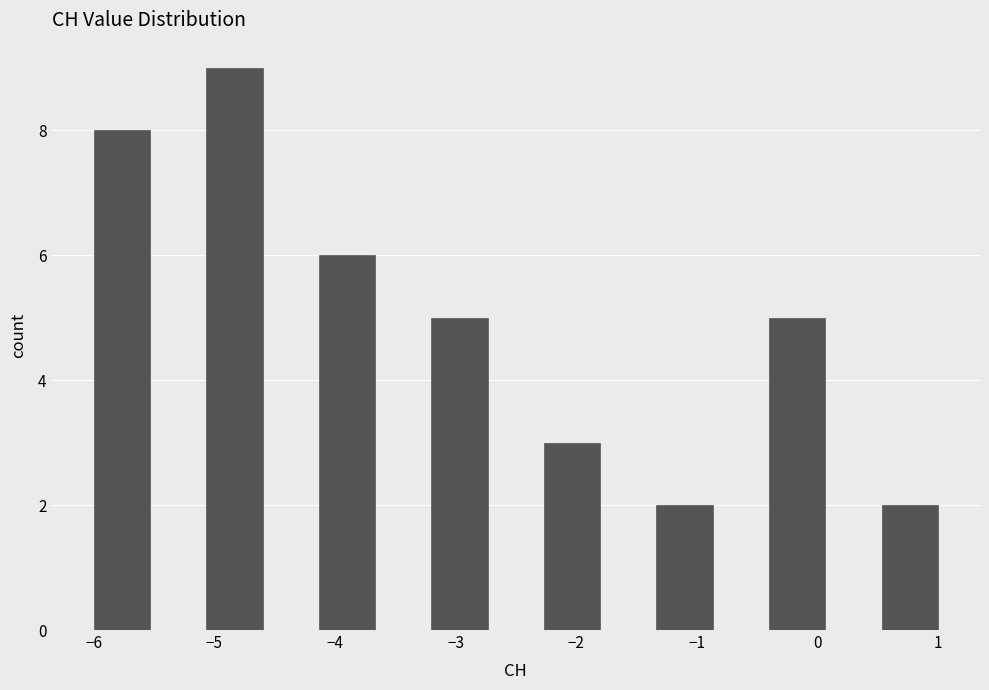

Reading left to right, transcribe this chart: for each bar, give the range it covers on the x-axis and its height. Neither the bar edges nor the heights are printed on the chart, so give them approximately, as read against the axes.

-6.0 to -5.5: 8
-5.5 to -5.1: 0
-5.1 to -4.6: 9
-4.6 to -4.1: 0
-4.1 to -3.7: 6
-3.7 to -3.2: 0
-3.2 to -2.7: 5
-2.7 to -2.3: 0
-2.3 to -1.8: 3
-1.8 to -1.3: 0
-1.3 to -0.9: 2
-0.9 to -0.4: 0
-0.4 to 0.1: 5
0.1 to 0.5: 0
0.5 to 1.0: 2